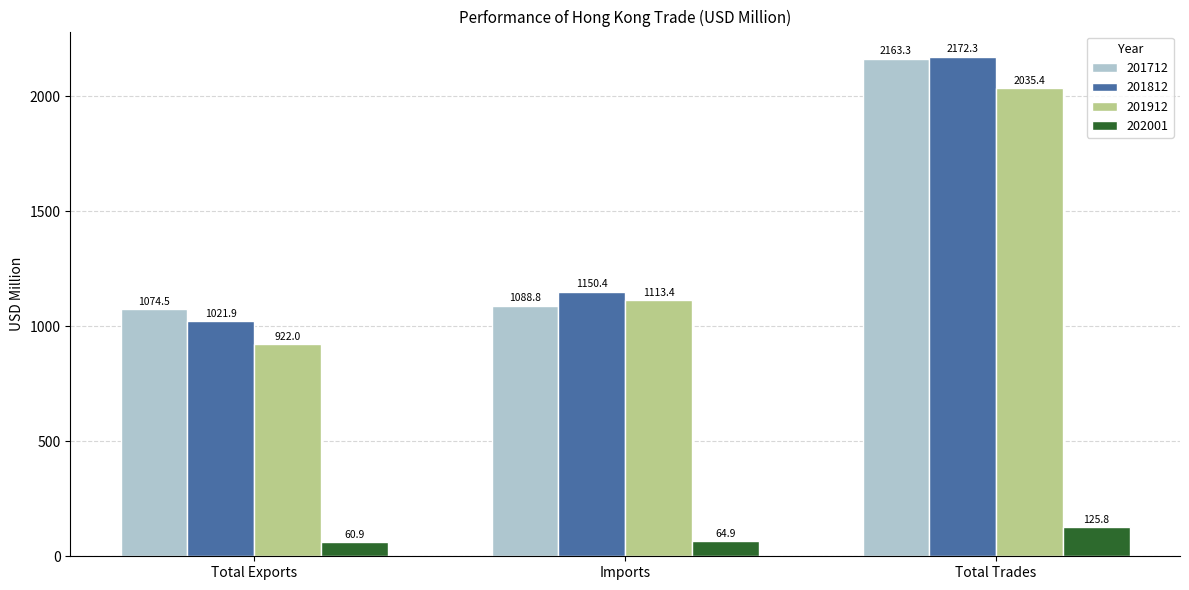

Between Imports and Total Trades, which series saw the biggest shift?

201712